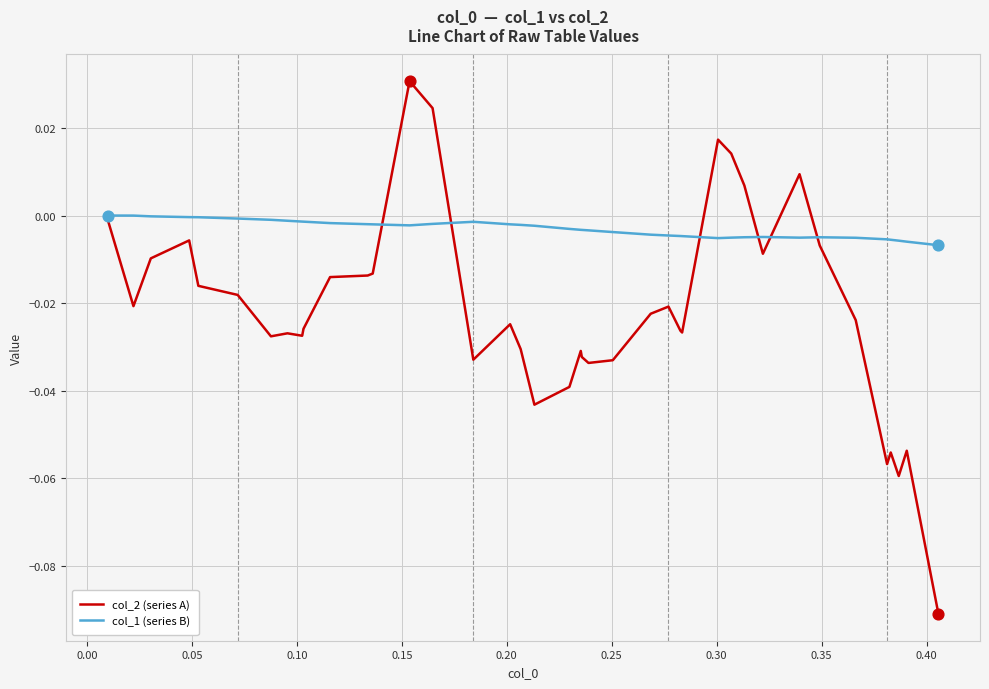

Which series has the largest range (max minus min)?

col_2 (series A)